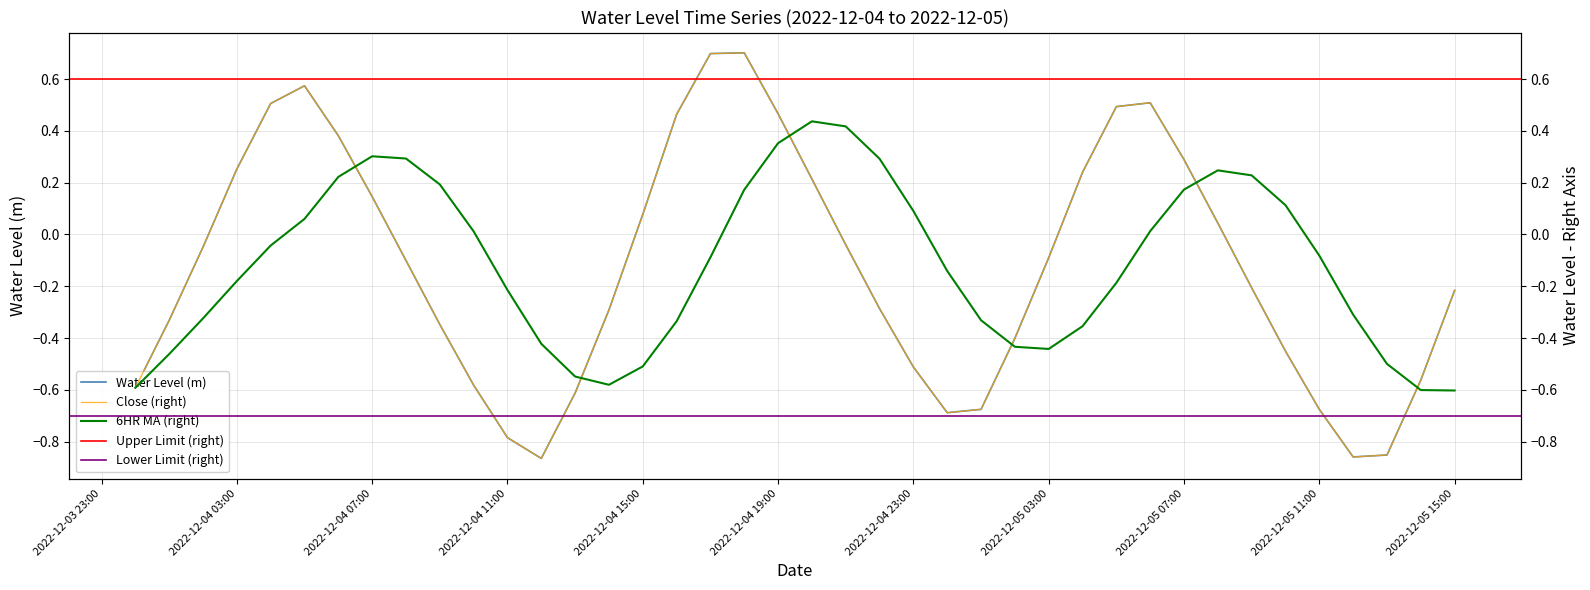

Reading left to right, list all the values displayed in this chart.

-0.6	-0.3	-0.0	0.3	0.5	0.6	0.4	0.1	-0.1	-0.3	-0.6	-0.8	-0.9	-0.6	-0.3	0.1	0.5	0.7	0.7	0.5	0.2	-0.0	-0.3	-0.5	-0.7	-0.7	-0.4	-0.1	0.2	0.5	0.5	0.3	0.0	-0.2	-0.5	-0.7	-0.9	-0.9	-0.6	-0.2